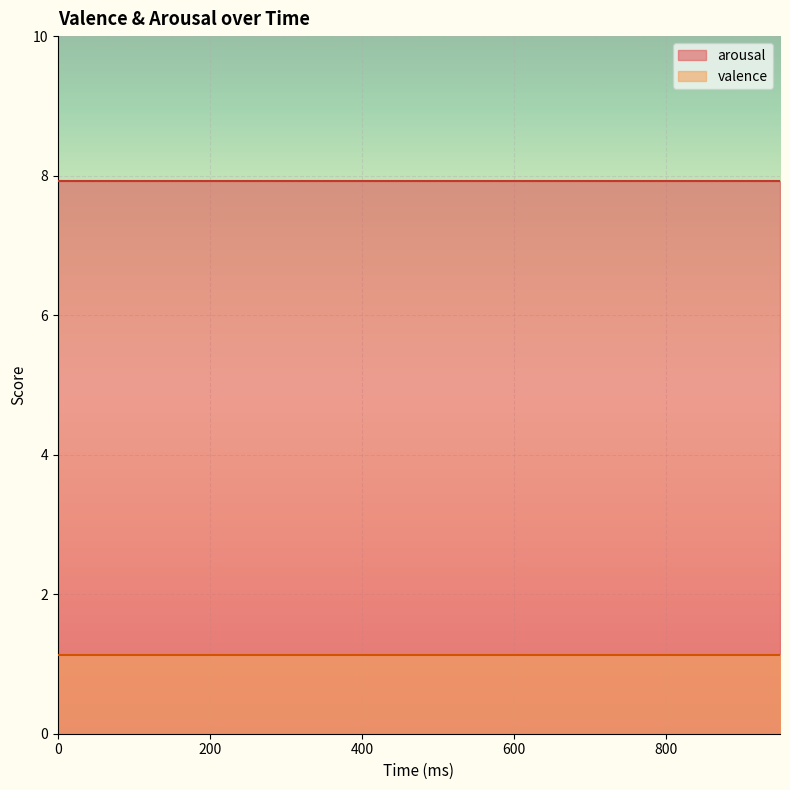

What is the value of the valence point at the 11th from the left?

1.1